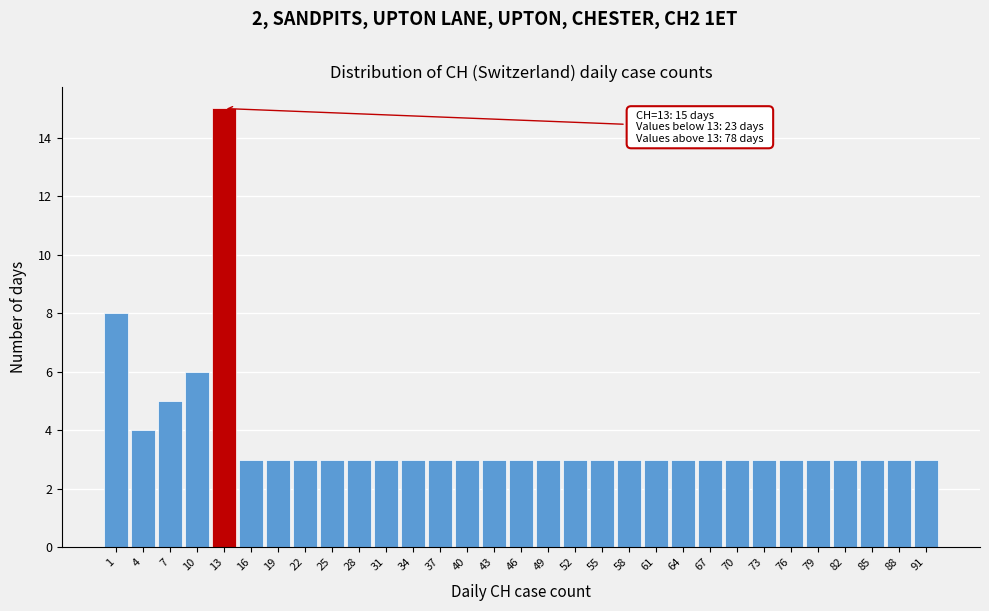

Over which range of the x-axis is the bar tallest?

11.5 to 14.5